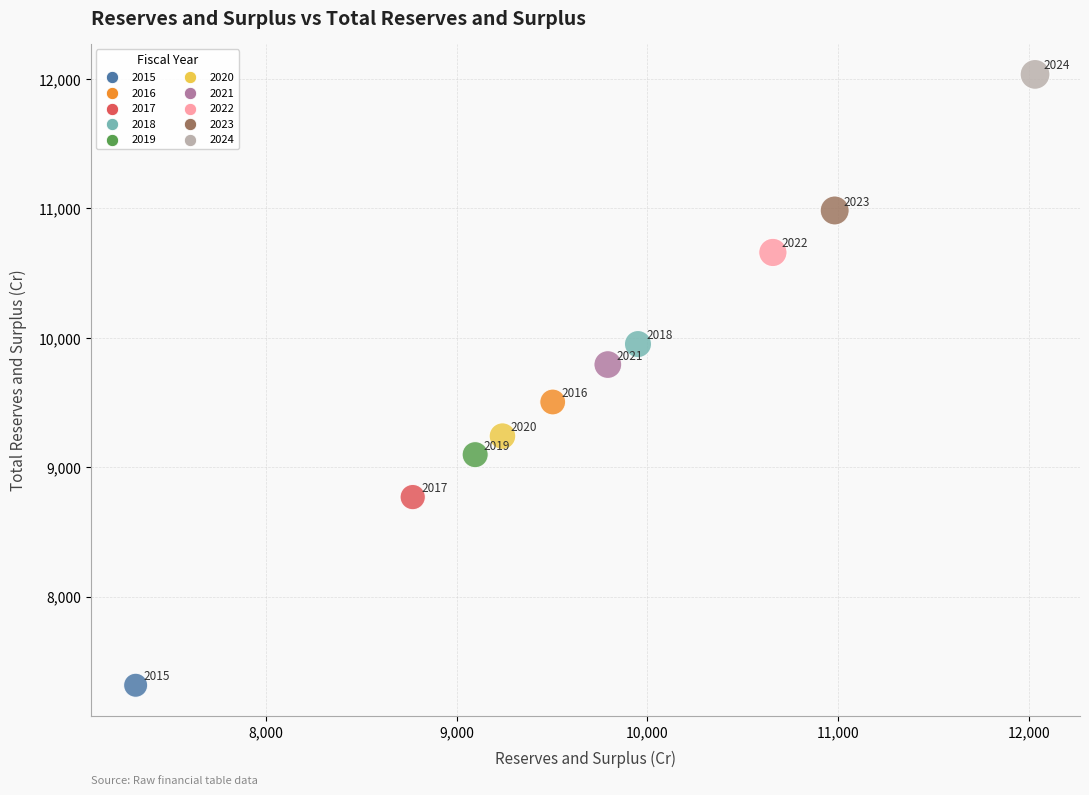

What Y value in the scatter plot is closest to 9674?

9792.6